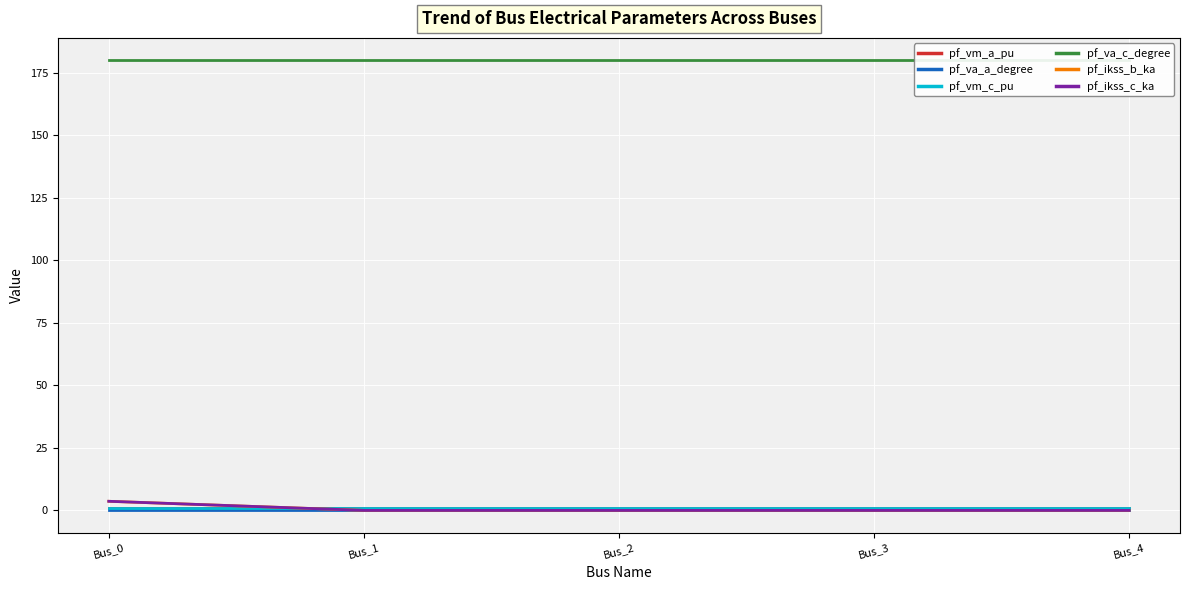

True or false: pf_vm_c_pu and pf_va_a_degree intersect in this chart.

False